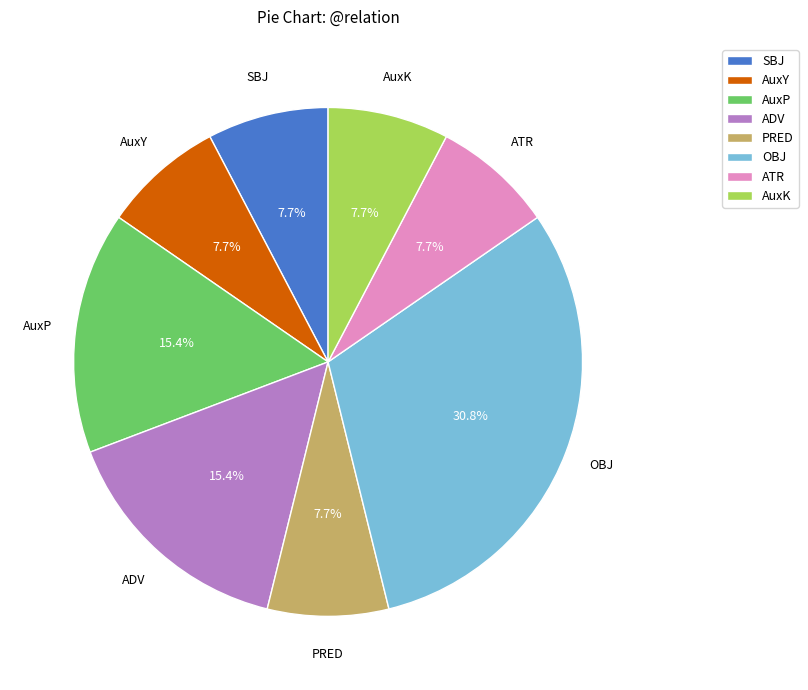

Approximately how many times larger is the value at OBJ compared to ADV?

2.0